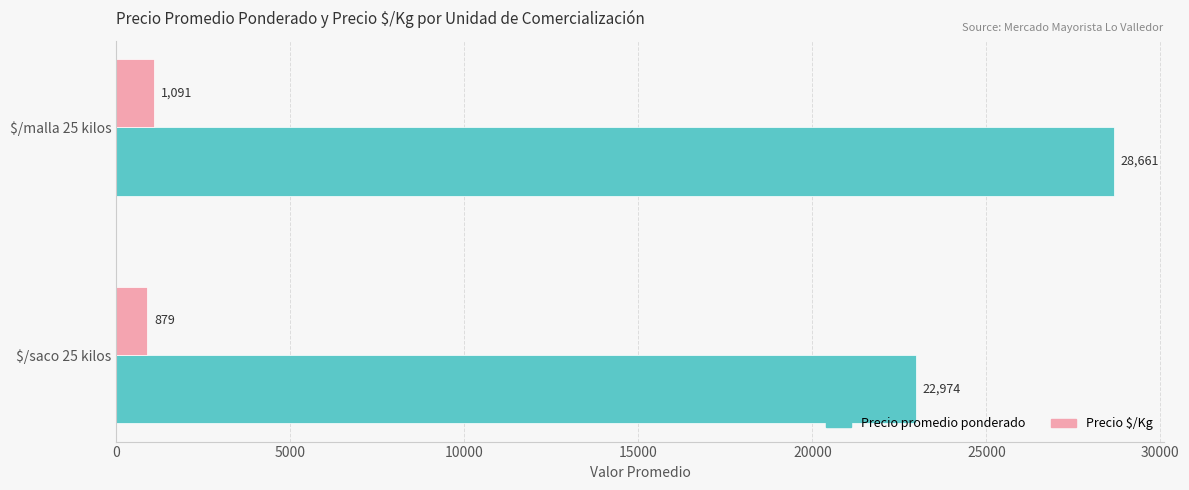

At $/malla 25 kilos, list the series in order from smallest to largest.

Precio $/Kg, Precio promedio ponderado